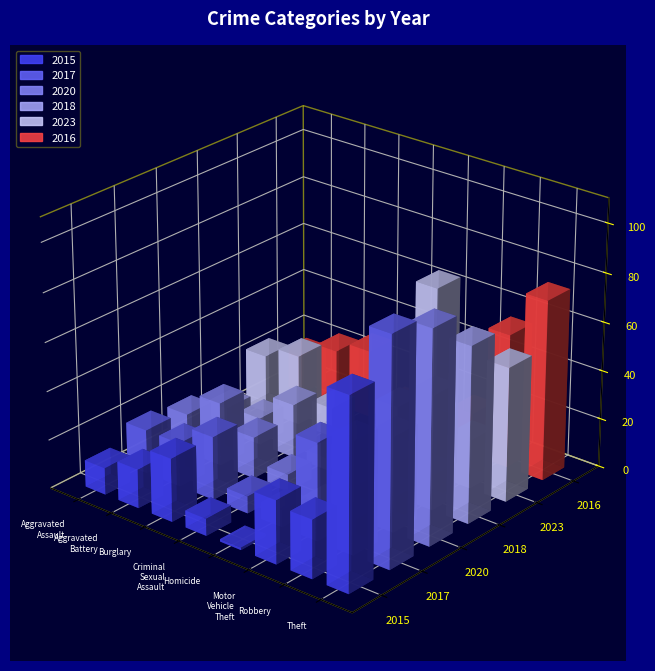

Which series has the widest spread of values?

2020